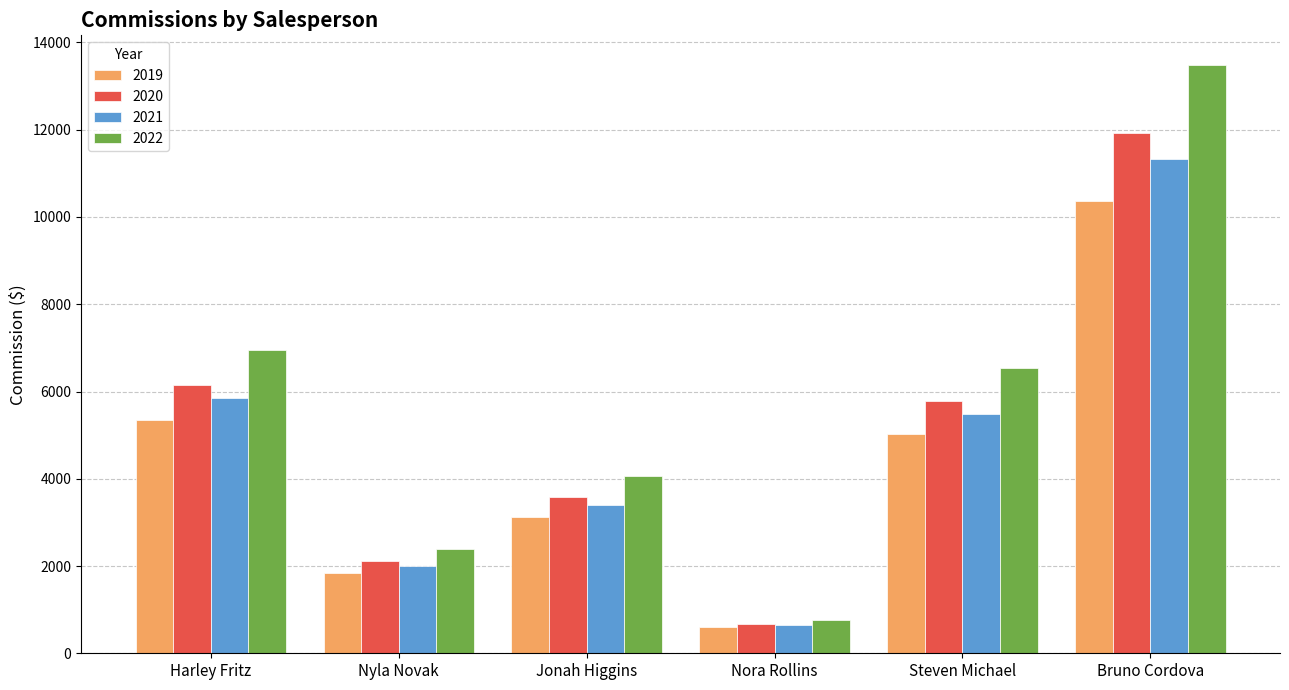

How many series are shown in this chart?

4